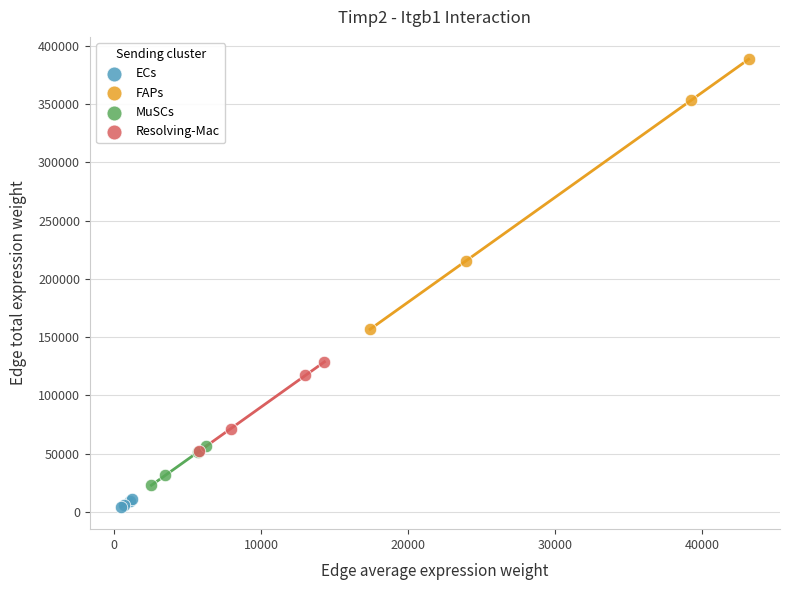

What are all the series names shown in the legend?

ECs, FAPs, MuSCs, Resolving-Mac